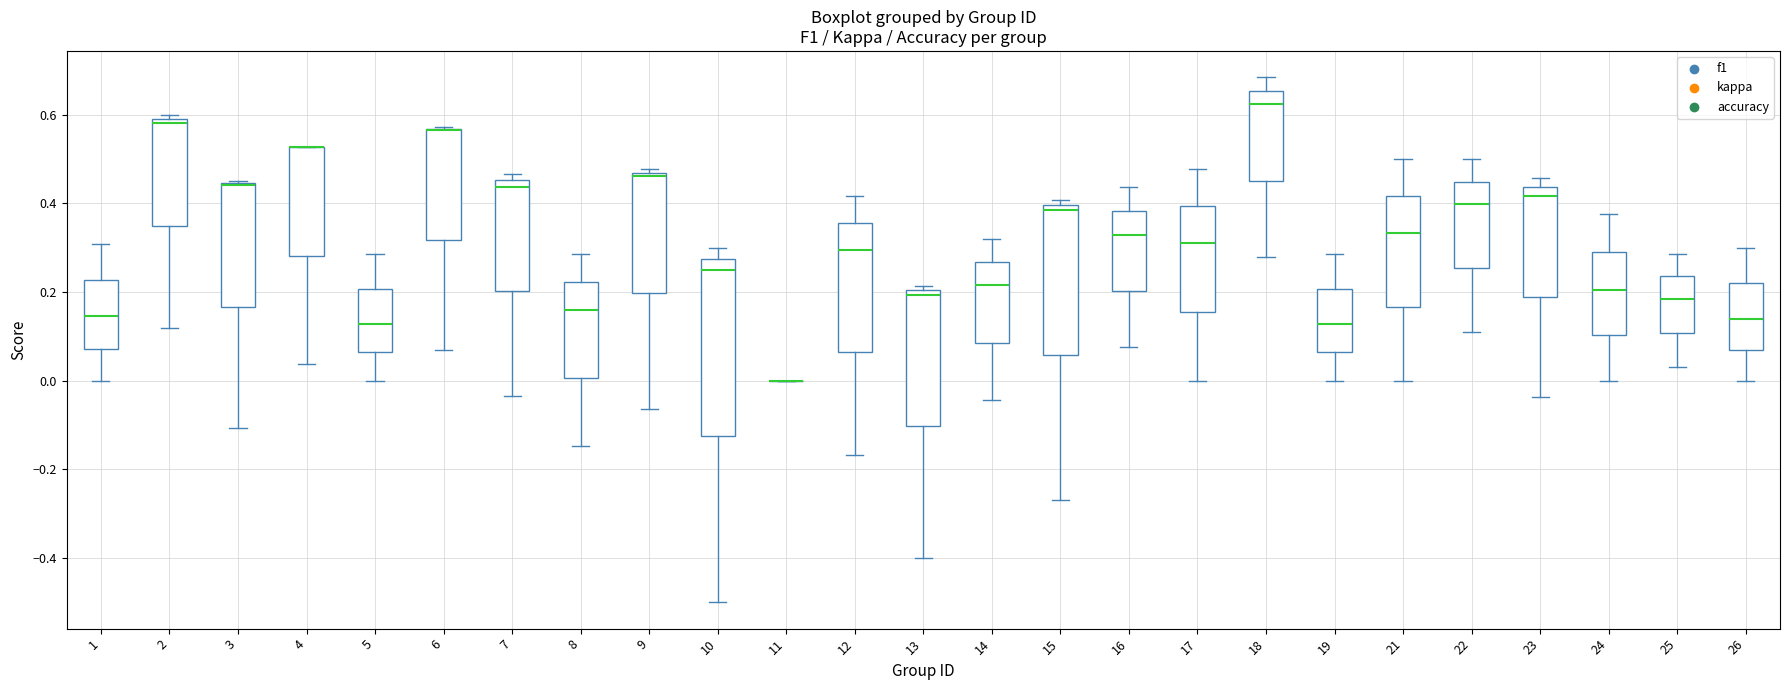

Which box is the tallest, from its lower edge to its upper edge?

10